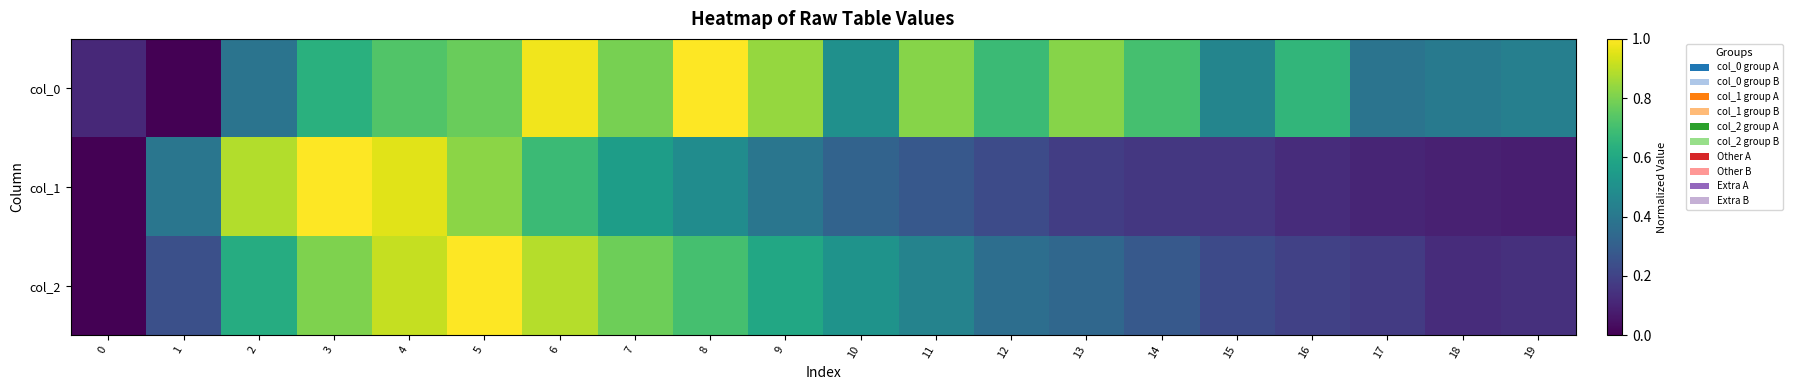

How many distinct data groups are displayed?

3